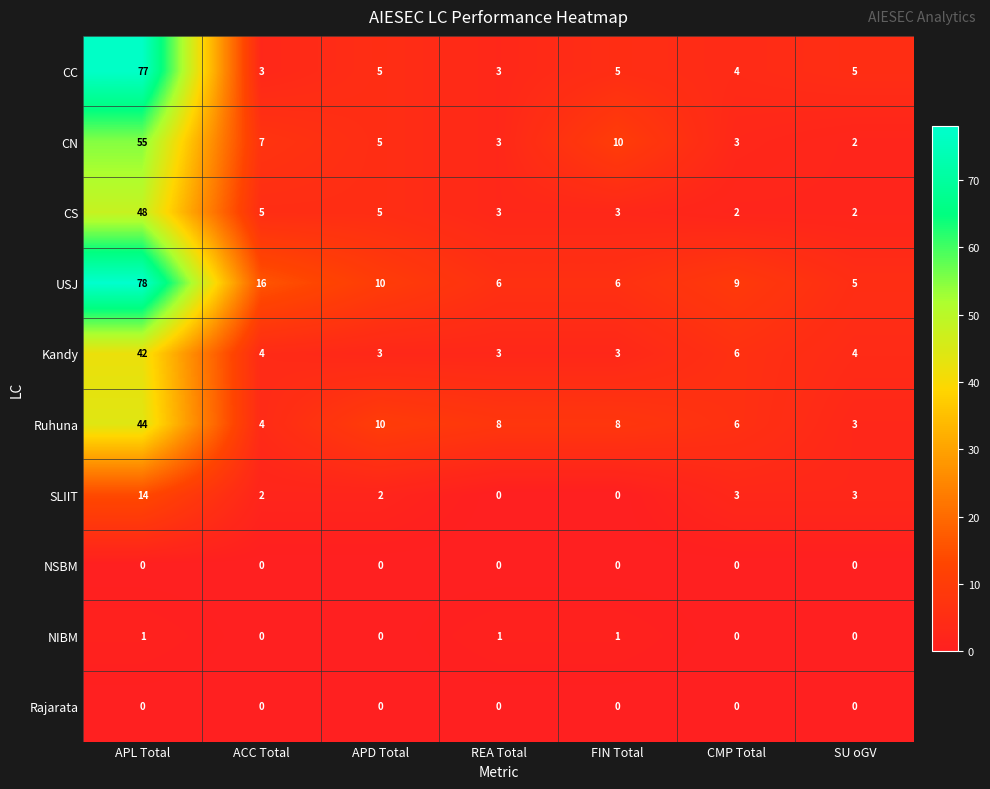

What is the difference between the maximum and second lowest values in the Kandy series?

39